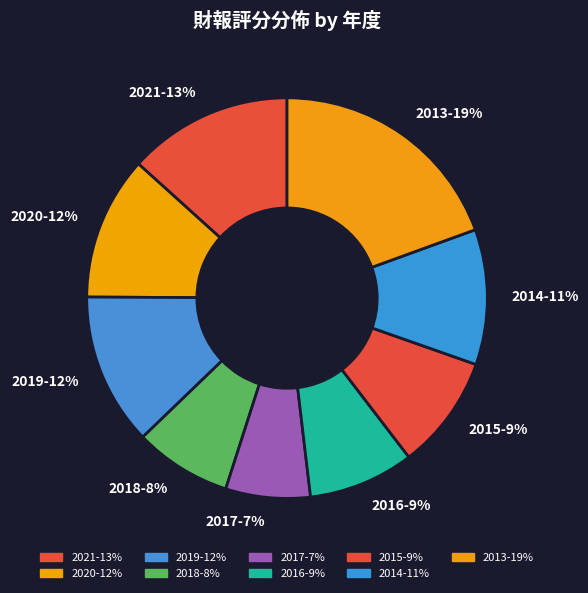

Count the number of slices in the pie.

9